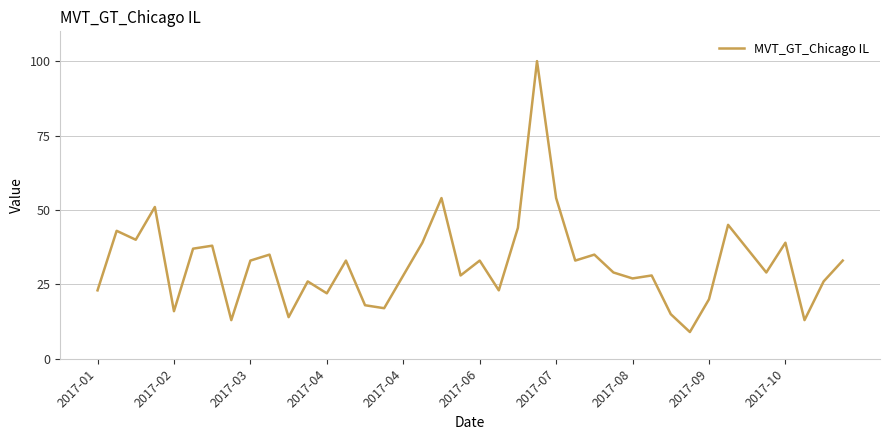

What is the sum of all values?

1280